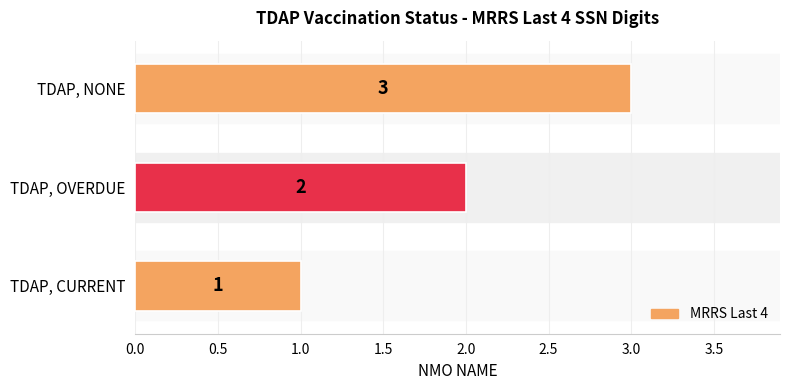

What is the sum of all values?

6